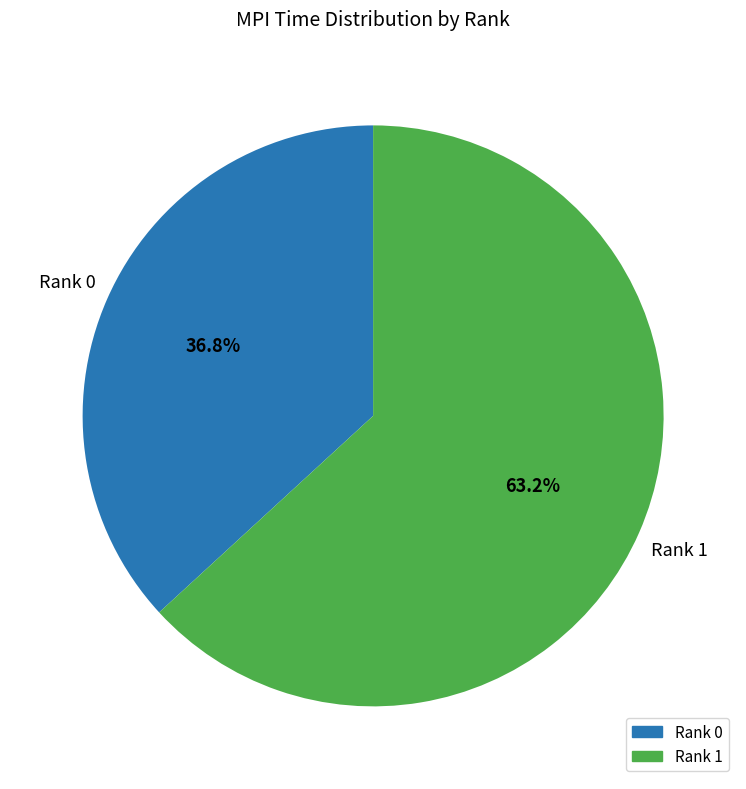

The Rank 1 slice represents 63% of the pie. True or false?

True